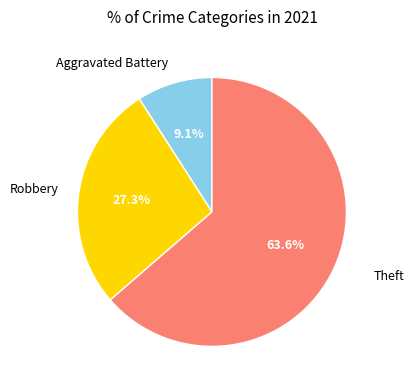

Is Robbery the majority of the pie?

No